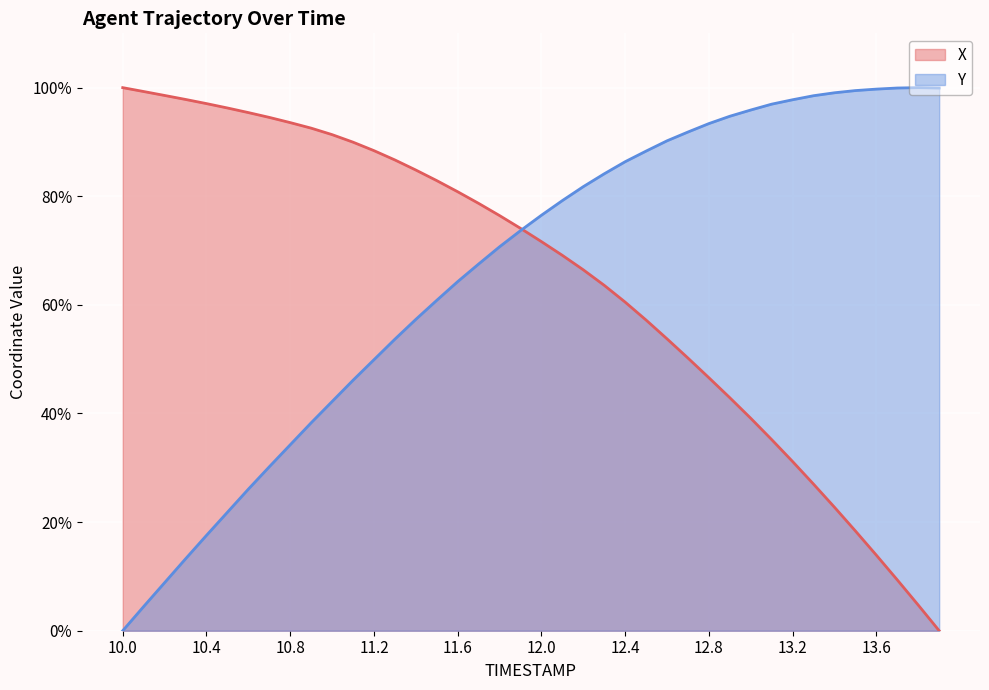

What is the difference between the maximum and minimum values in the X series?

100.0